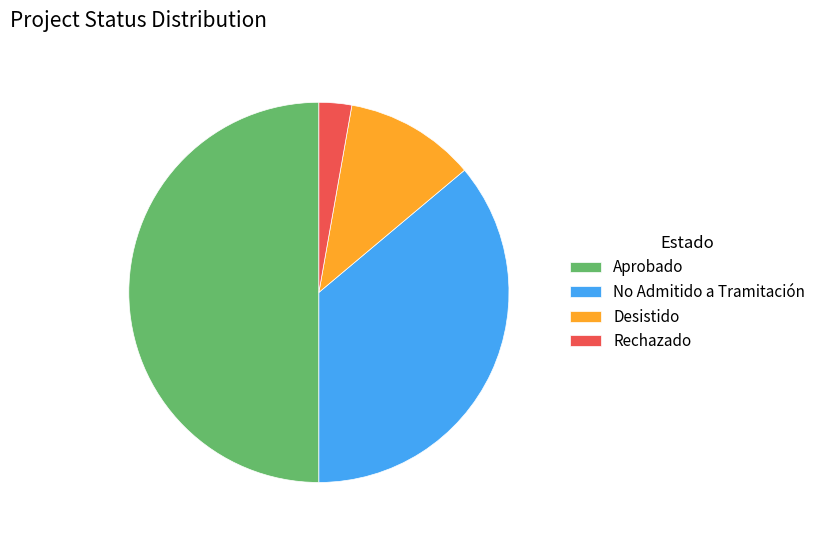

Rank the categories by value from lowest to highest.

Rechazado, Desistido, No Admitido a Tramitación, Aprobado